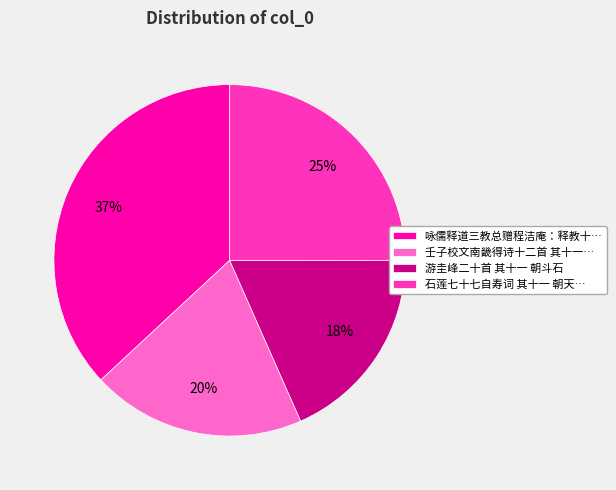

Is the sum of 石莲七十七自寿词 其十一 朝天… and 咏儒释道三教总赠程洁庵：释教十… greater than half?

Yes